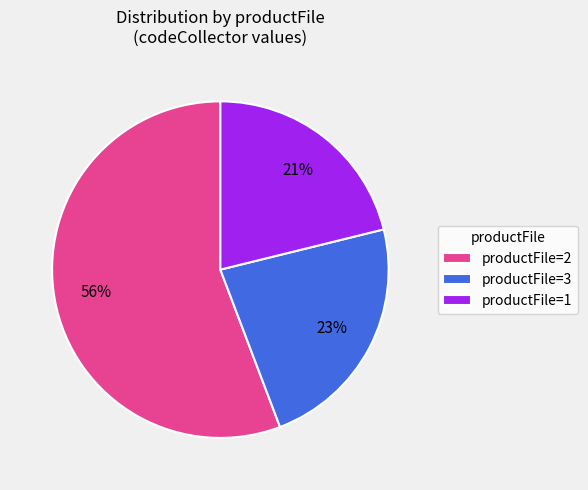

What is the majority slice?

productFile=2